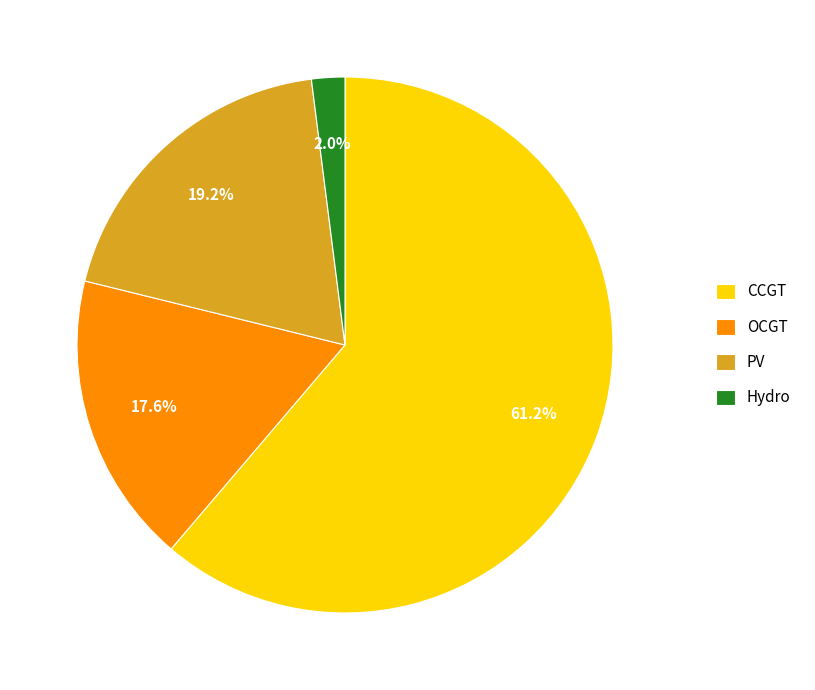

To the nearest percent, what portion does PV represent?

19%